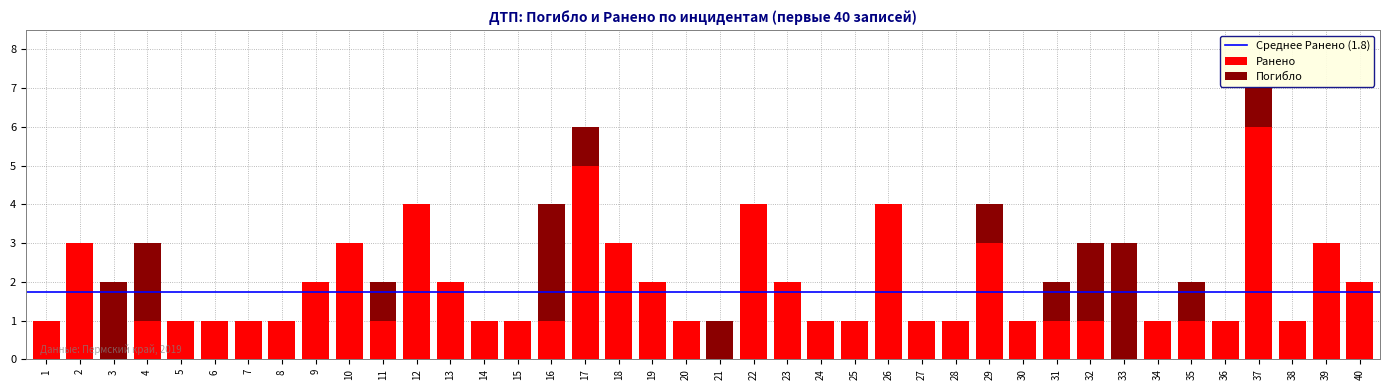

What is the sum of all Ранено values?

70